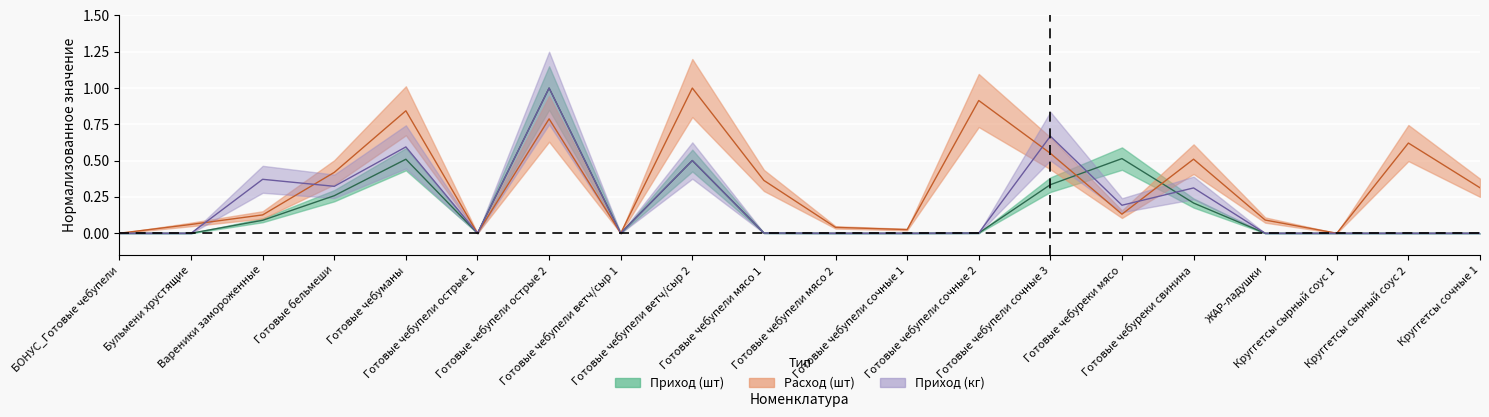

What position from the right is Готовые чебупели мясо 1?

11